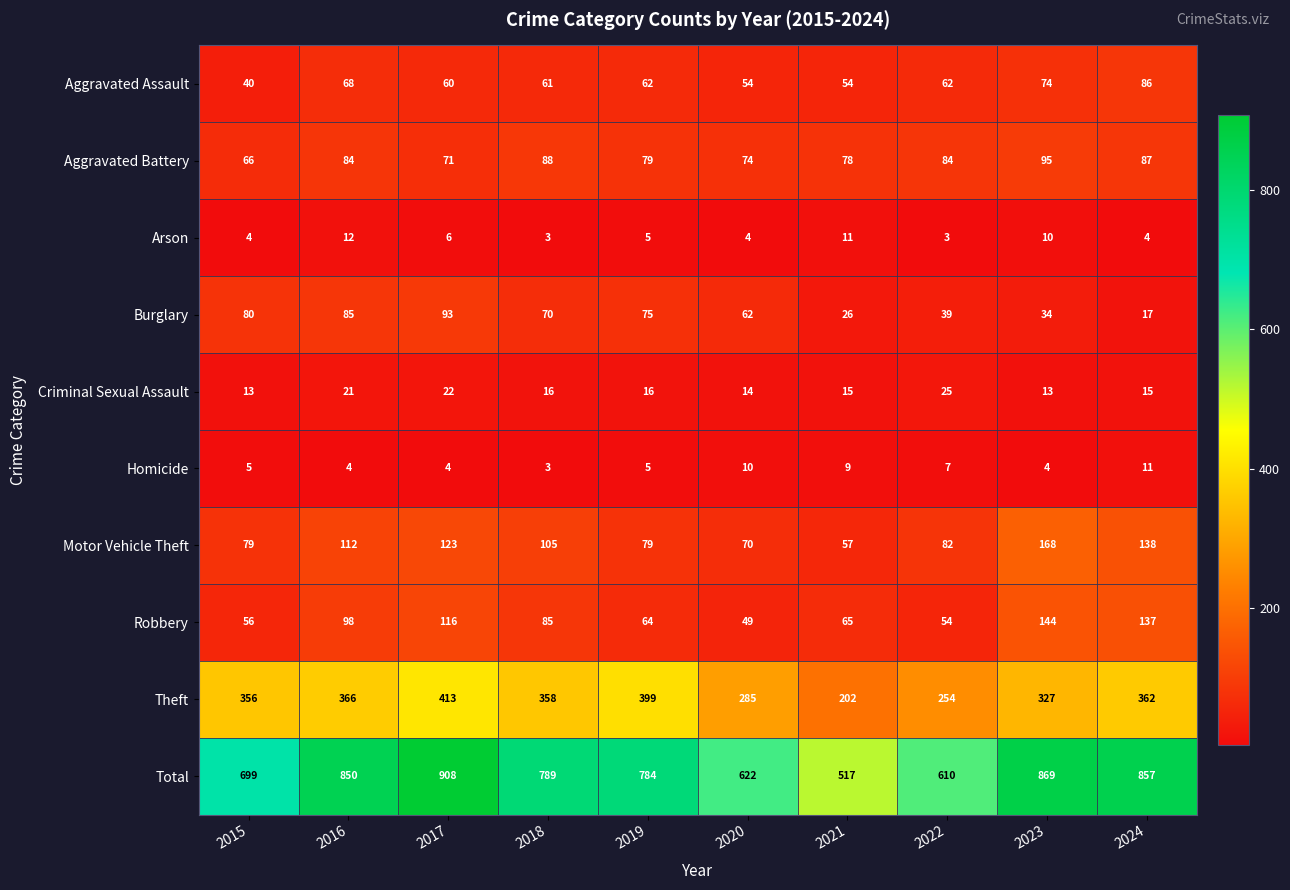

Rank the series at 2016 from lowest to highest value.

Homicide, Arson, Criminal Sexual Assault, Aggravated Assault, Aggravated Battery, Burglary, Robbery, Motor Vehicle Theft, Theft, Total